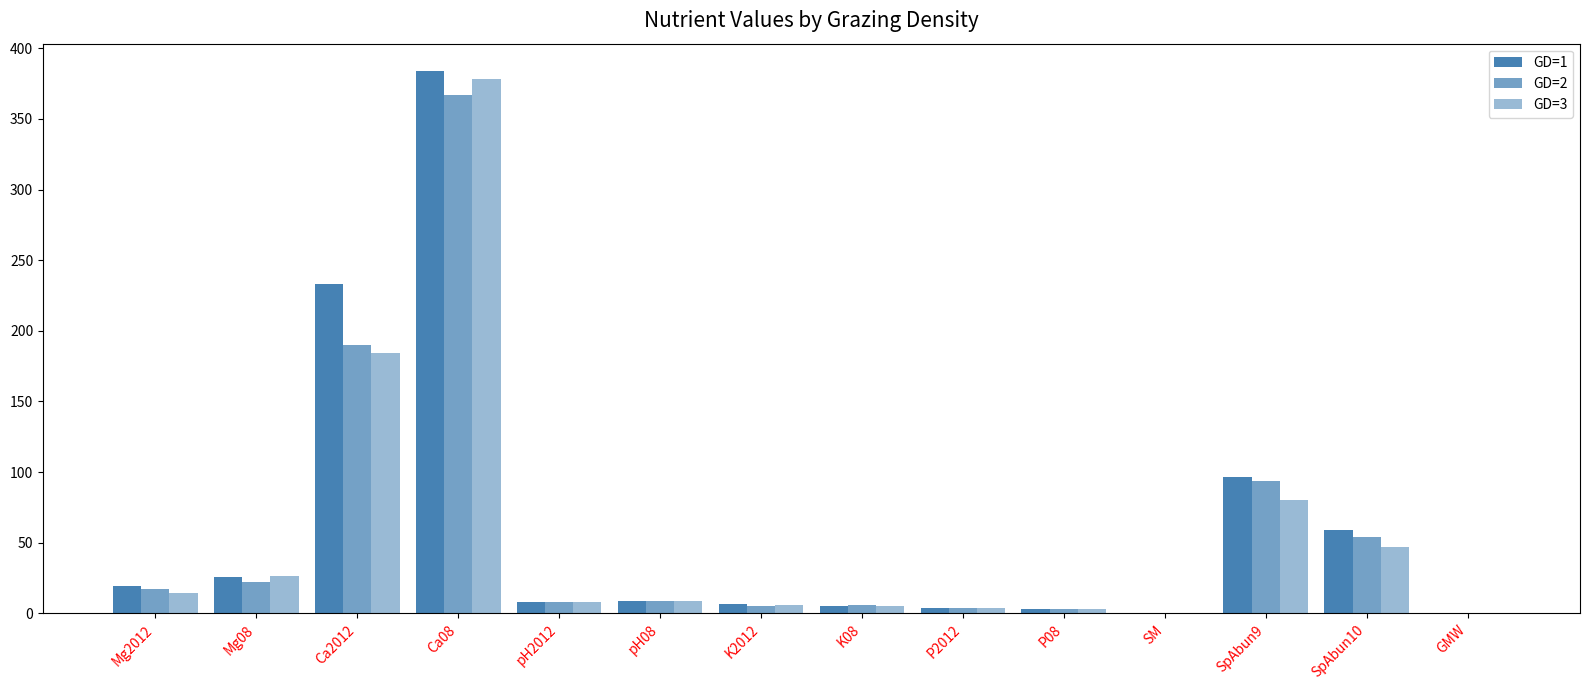

What is the label of the 4th bar from the left?

Ca08